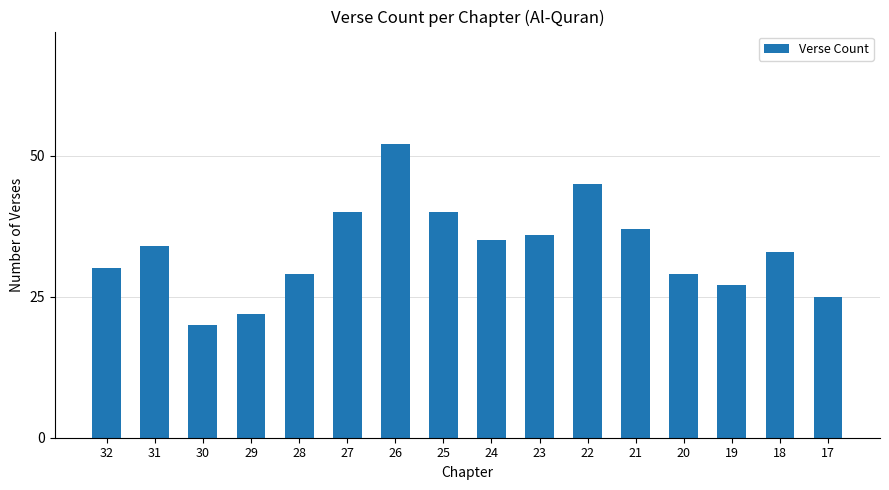

At which label is the value closest to 36?

23